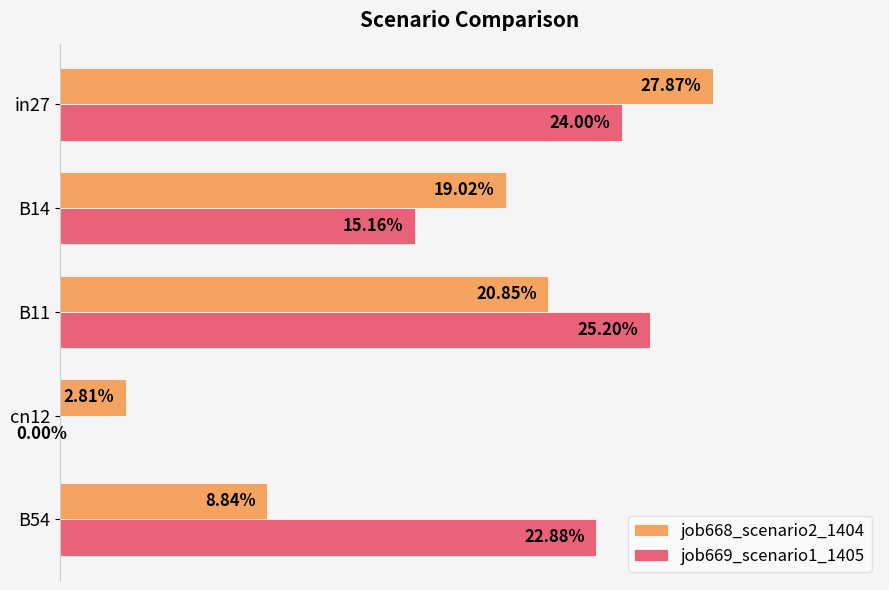

What are all the series names shown in the legend?

job668_scenario2_1404, job669_scenario1_1405